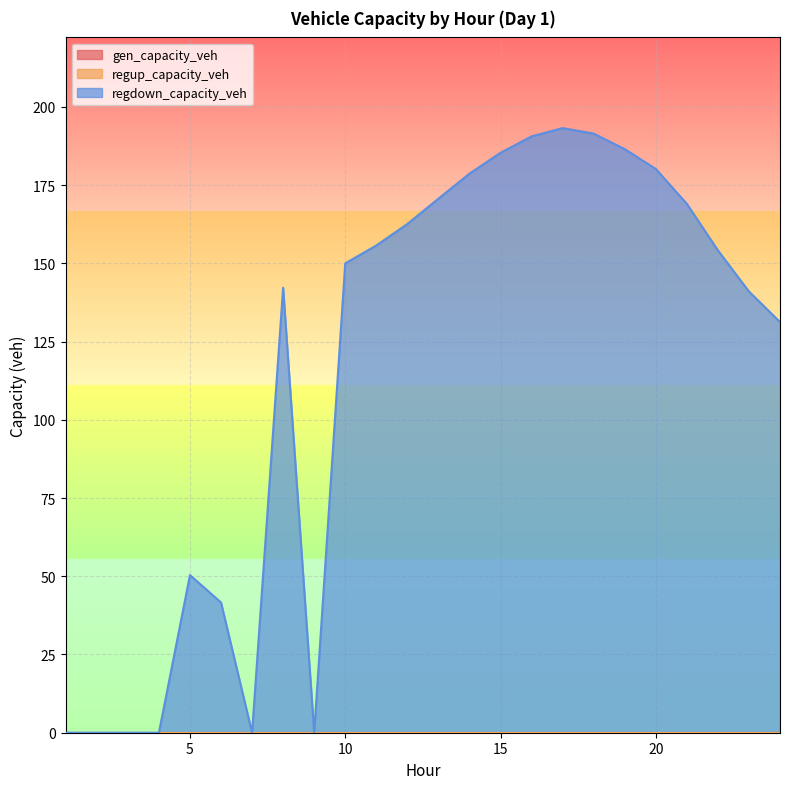

True or false: regup_capacity_veh has more than 1 points higher than both neighbors.

False